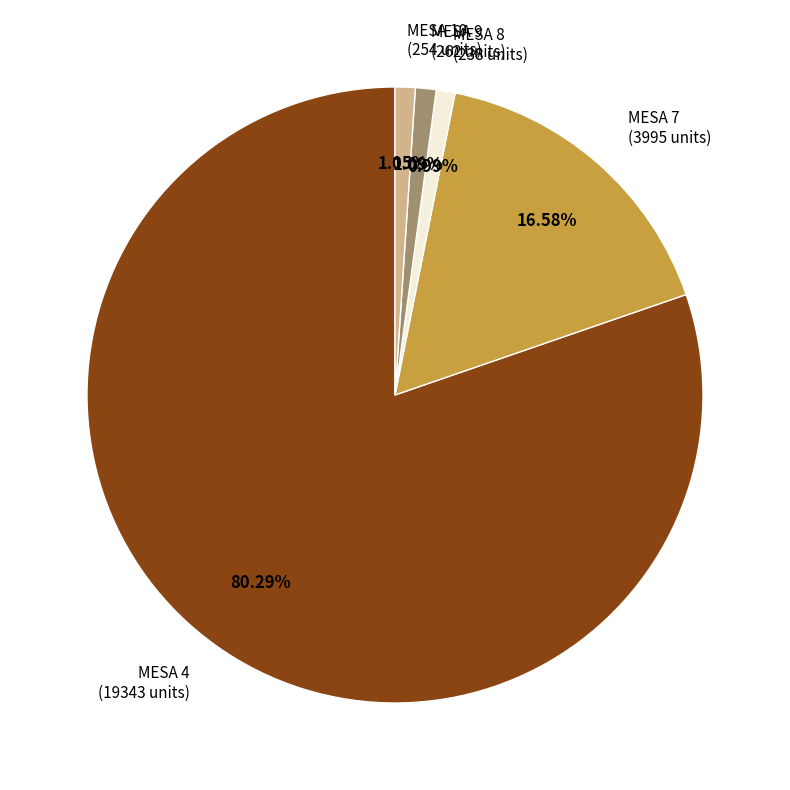

Is there a majority slice in this chart?

Yes